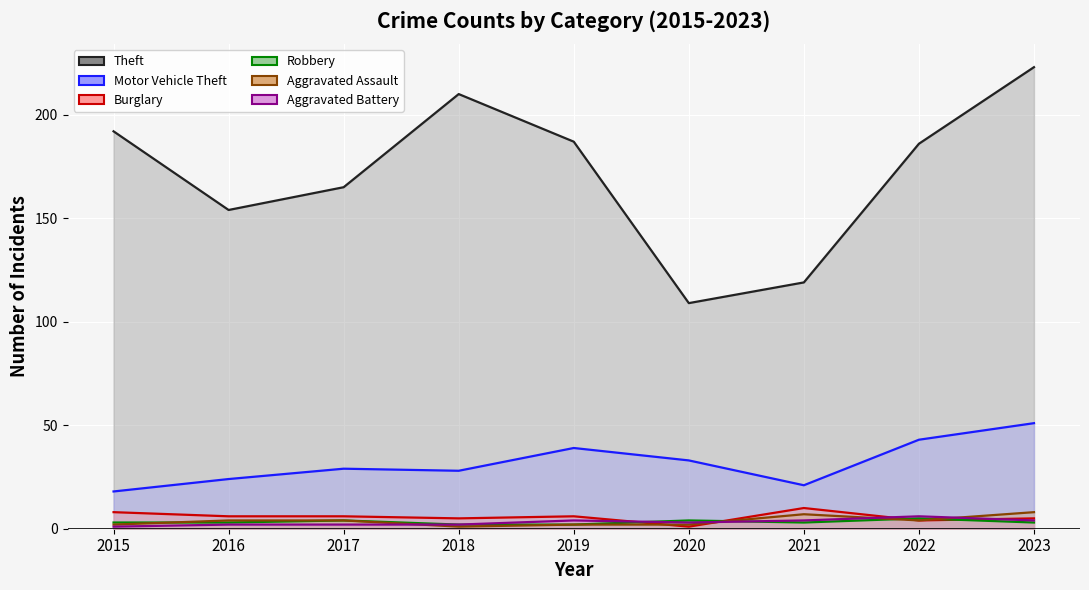

At which label does Motor Vehicle Theft first exceed 29?

2019